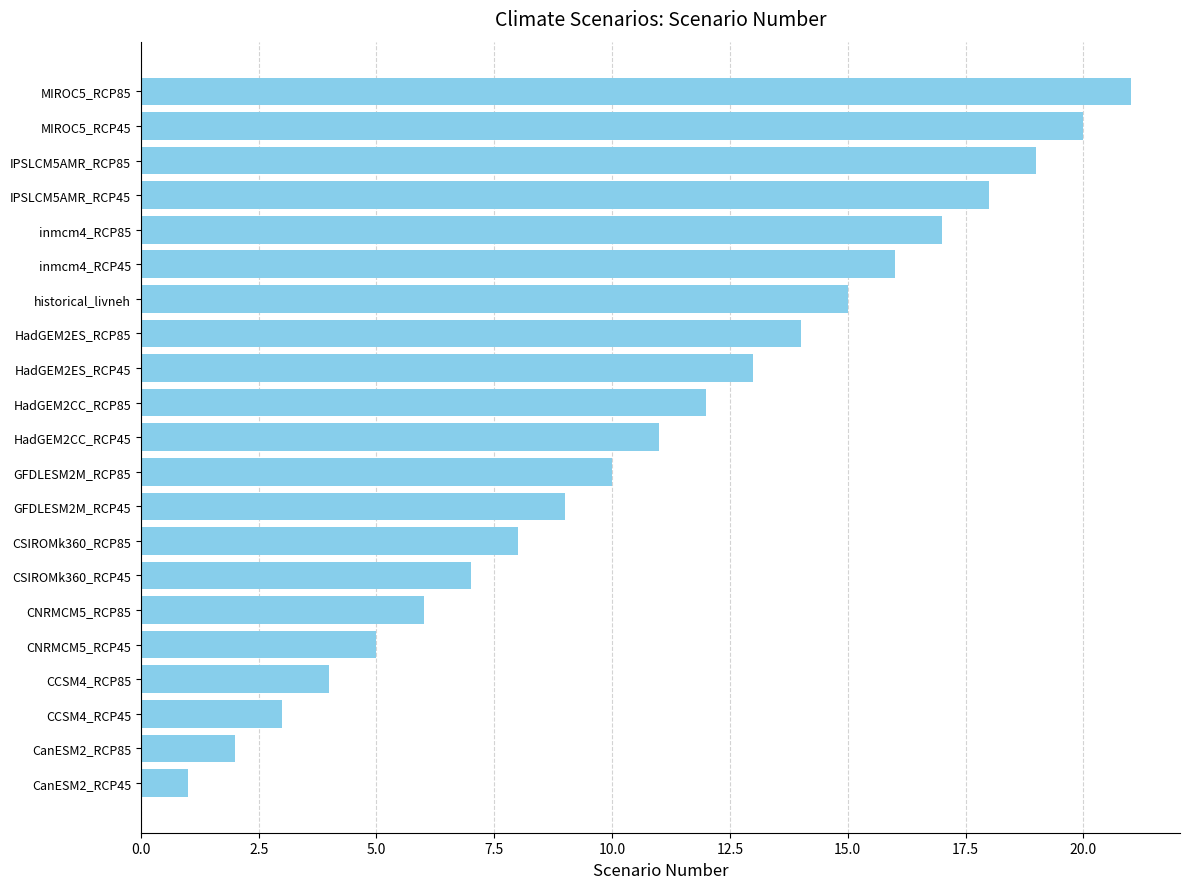

List the labels in order of value, smallest first.

CanESM2_RCP45, CanESM2_RCP85, CCSM4_RCP45, CCSM4_RCP85, CNRMCM5_RCP45, CNRMCM5_RCP85, CSIROMk360_RCP45, CSIROMk360_RCP85, GFDLESM2M_RCP45, GFDLESM2M_RCP85, HadGEM2CC_RCP45, HadGEM2CC_RCP85, HadGEM2ES_RCP45, HadGEM2ES_RCP85, historical_livneh, inmcm4_RCP45, inmcm4_RCP85, IPSLCM5AMR_RCP45, IPSLCM5AMR_RCP85, MIROC5_RCP45, MIROC5_RCP85